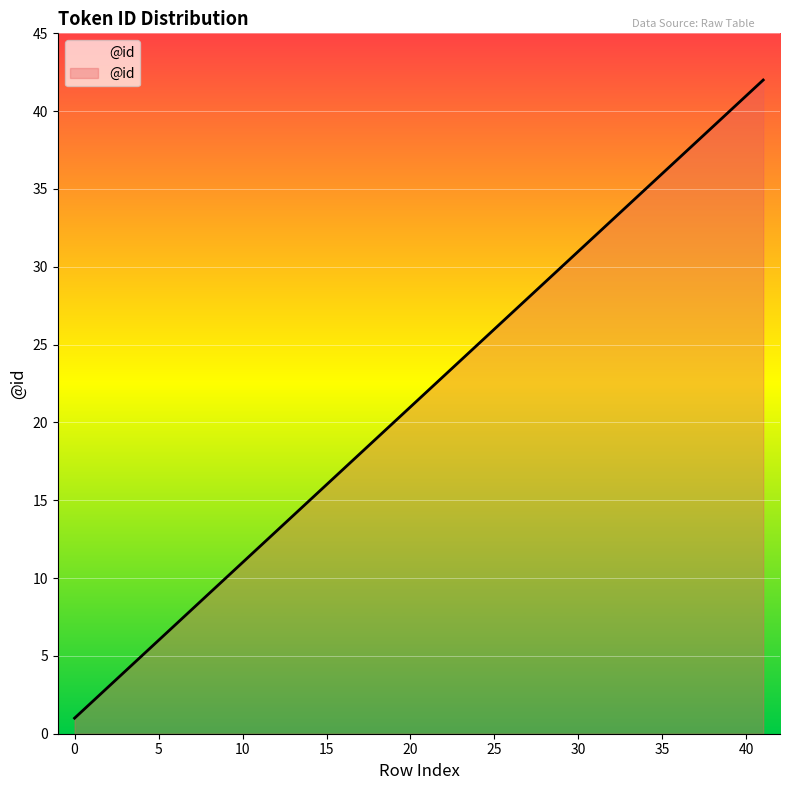

What is the greatest value displayed?

42